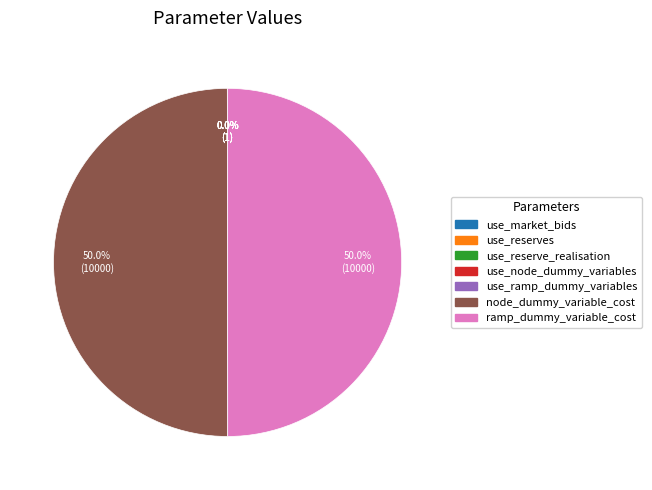

Is there a majority slice in this chart?

No